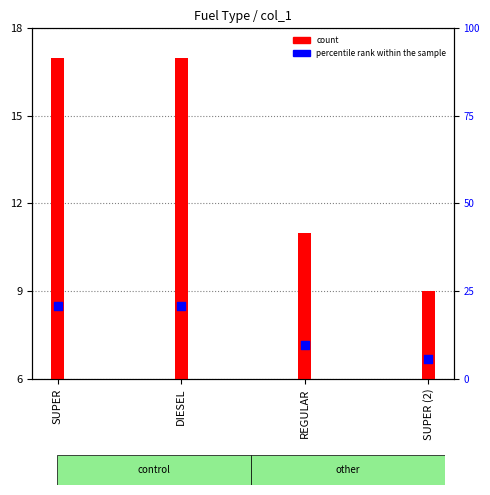

Which series contains the highest Y value?

count